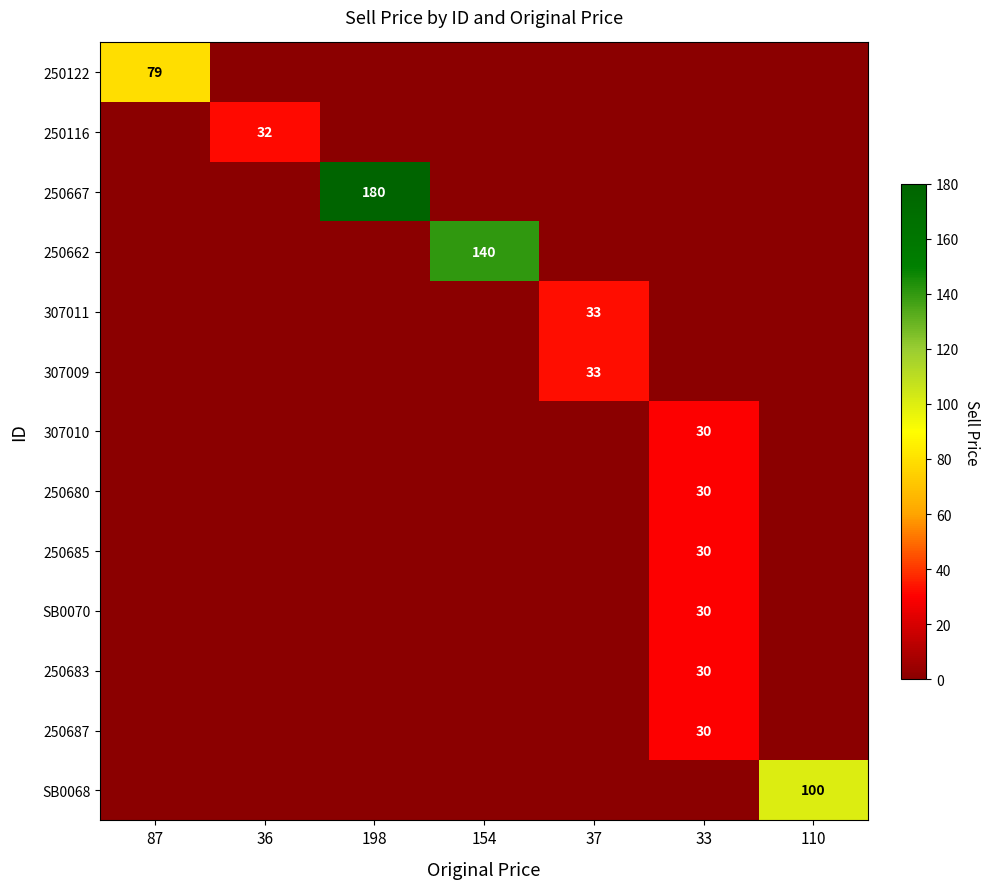

At which category does the chart reach its peak across all series?

198